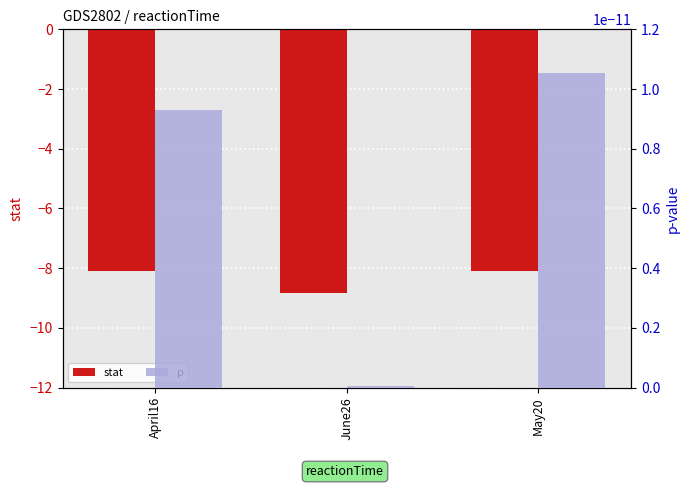

Which series has the largest total across all categories?

p